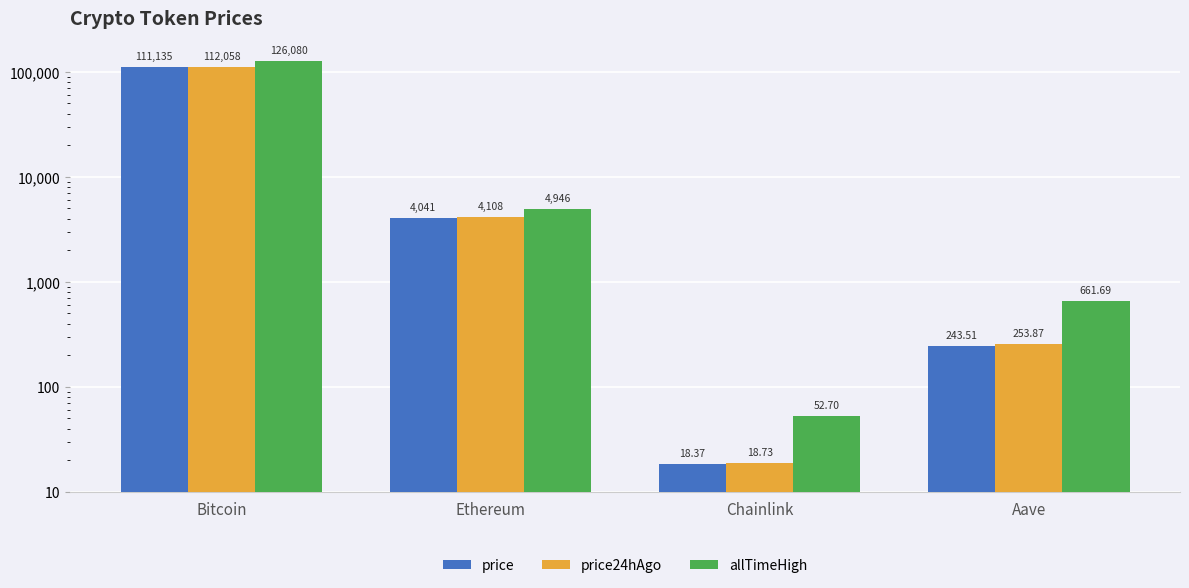

What is the value of the price24hAgo bar at the 3rd from the left?

18.7